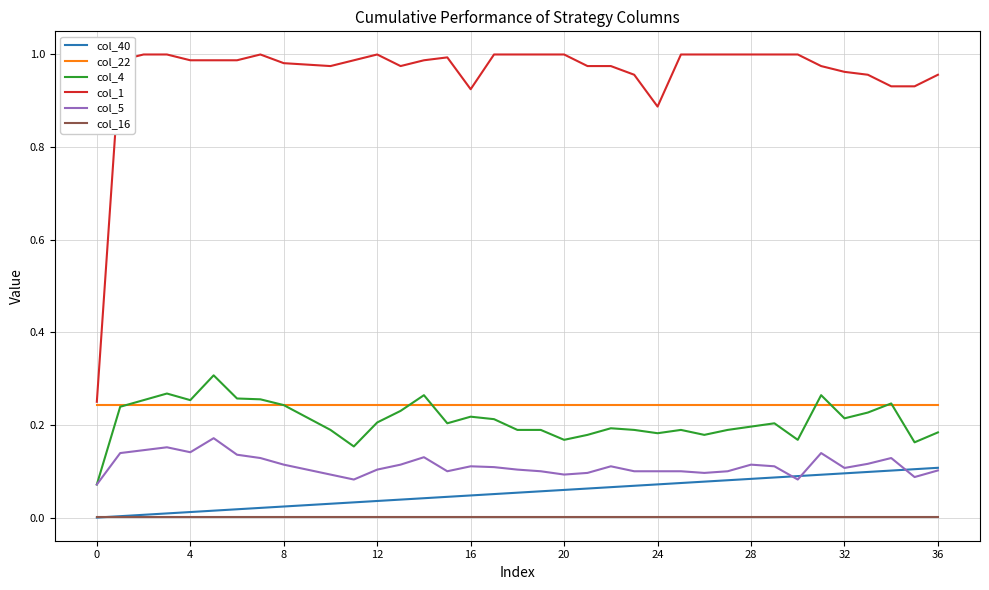

True or false: col_1 and col_4 intersect in this chart.

False